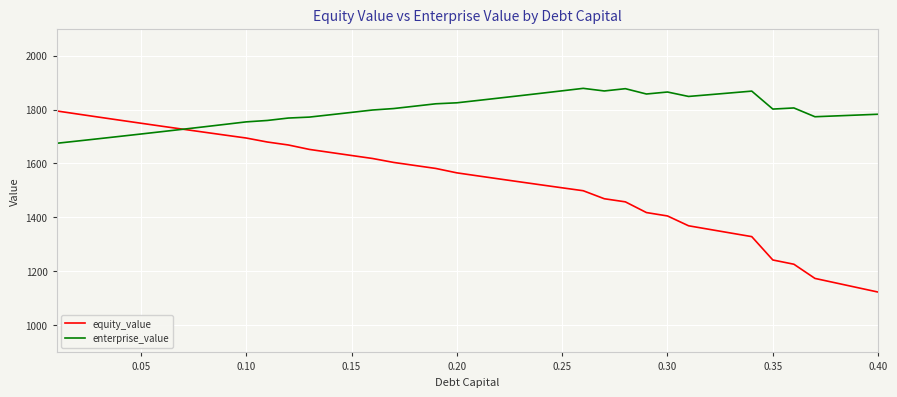

What is the highest value of the enterprise_value series?

1878.4